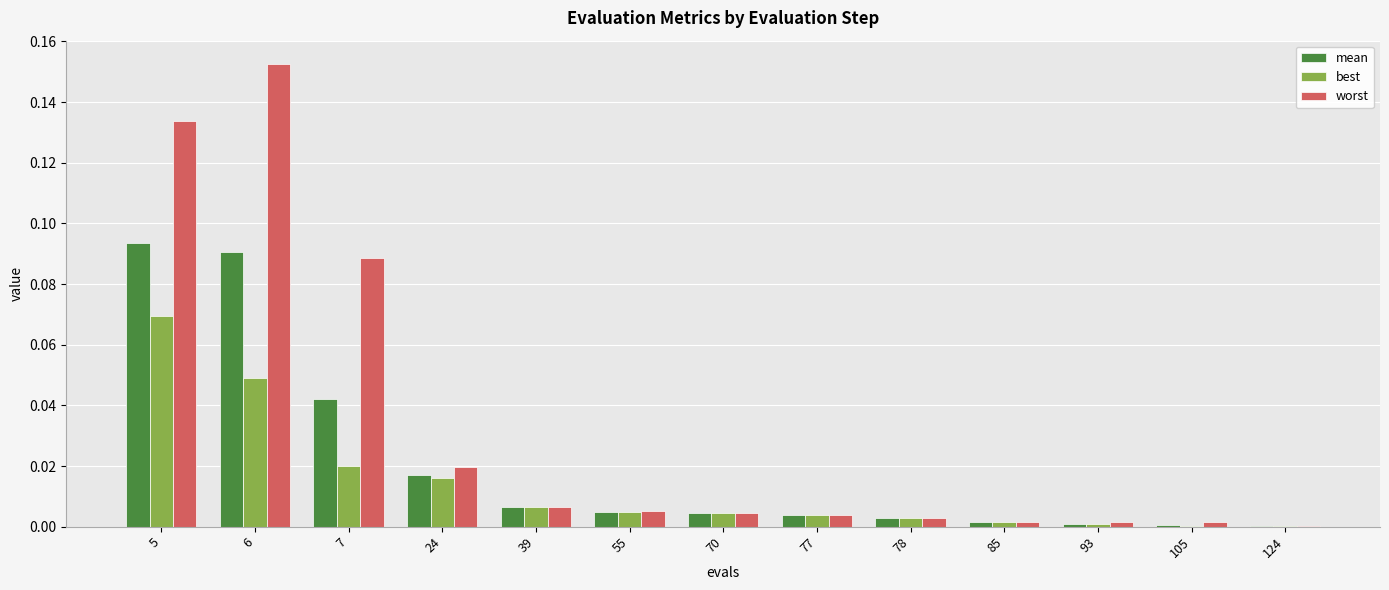

The best series shows 0.0 at 39. True or false?

True